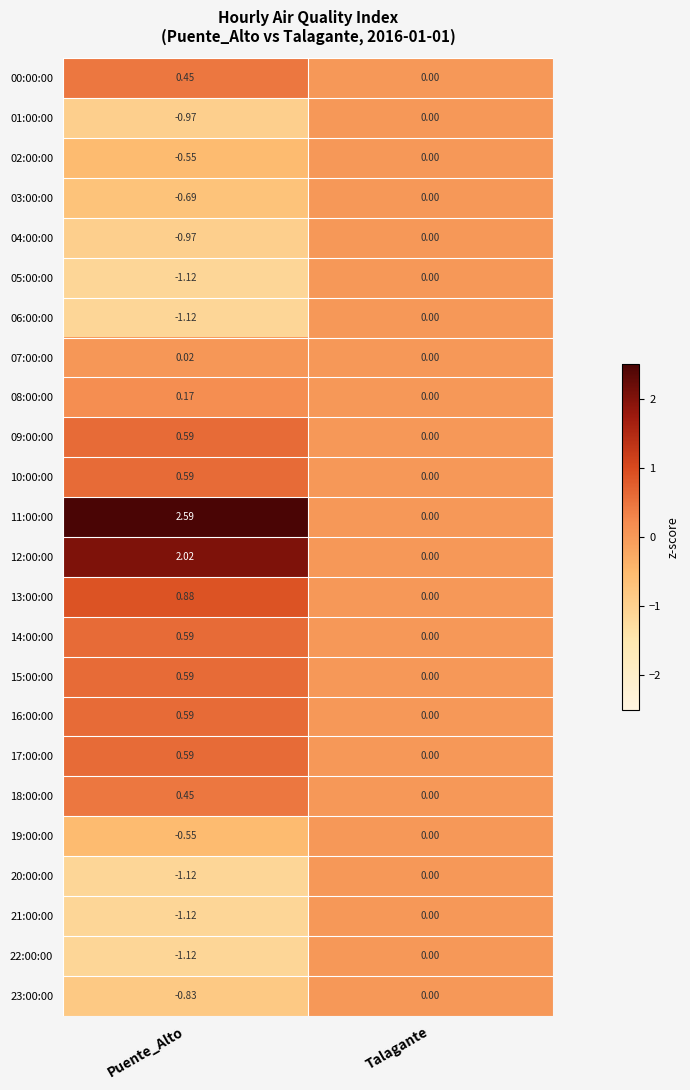

Which label corresponds to the smallest value in the chart?

Puente_Alto